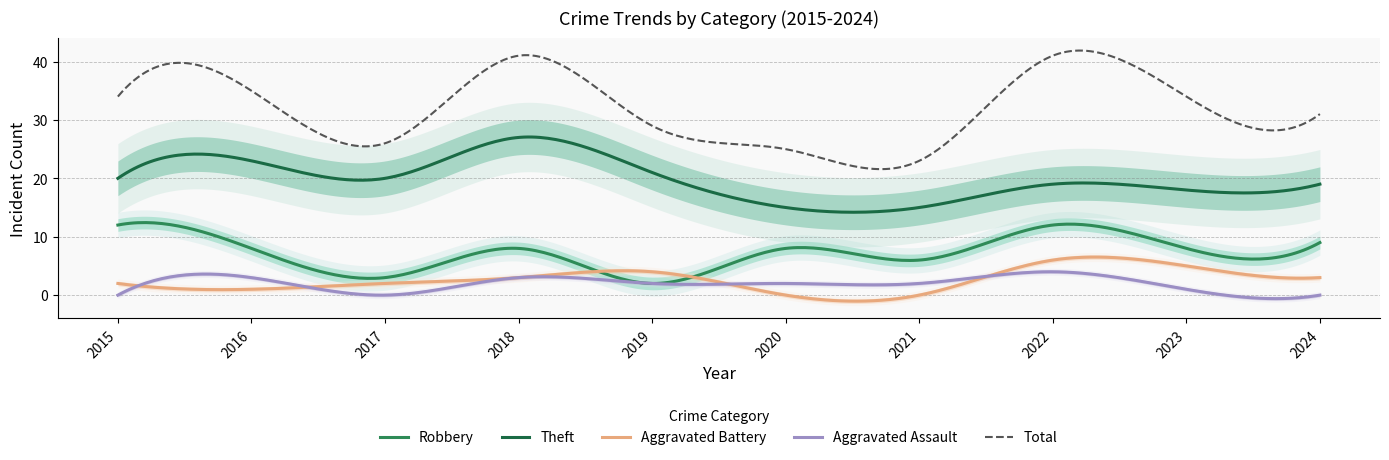

How many Robbery values are between 6 and 9?

6